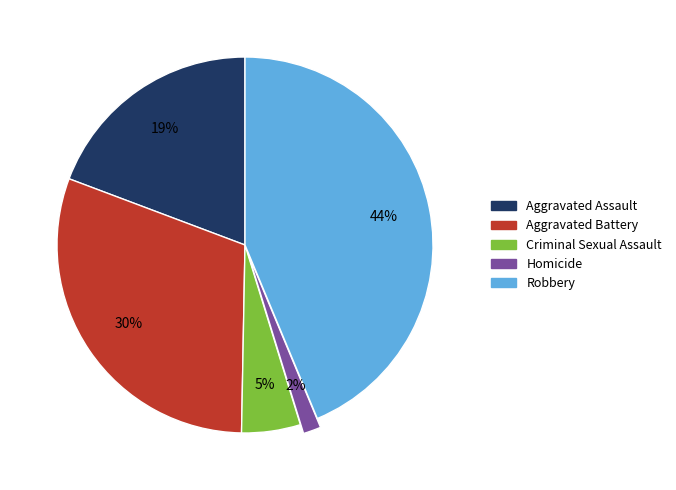

True or false: Criminal Sexual Assault accounts for 5% of the total.

True